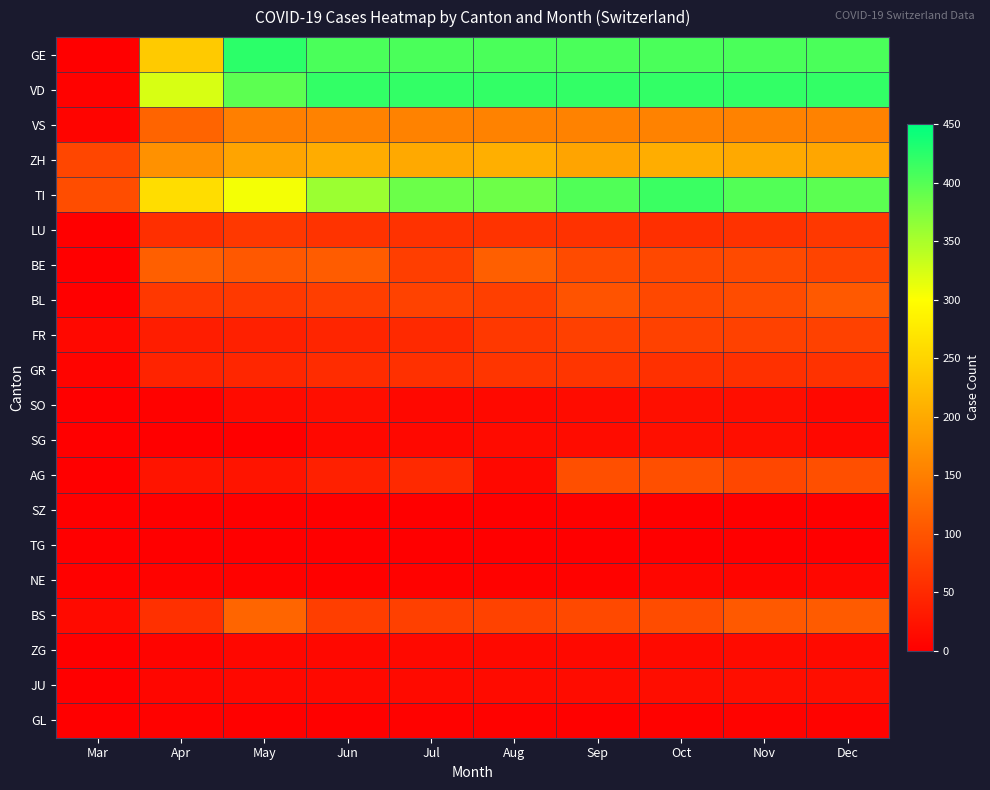

How many categories are shown in the chart?

10